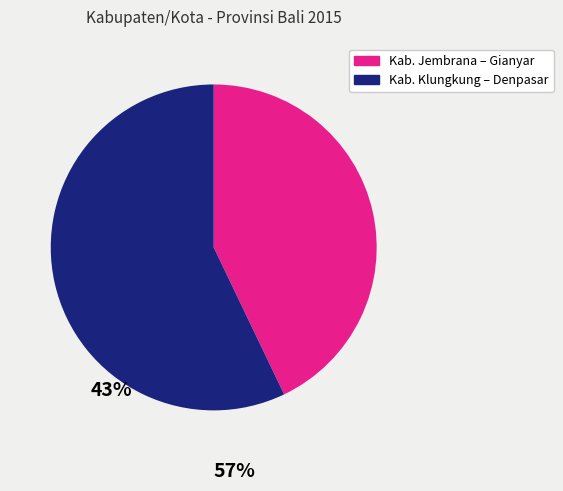

Does any single category account for the majority?

Yes